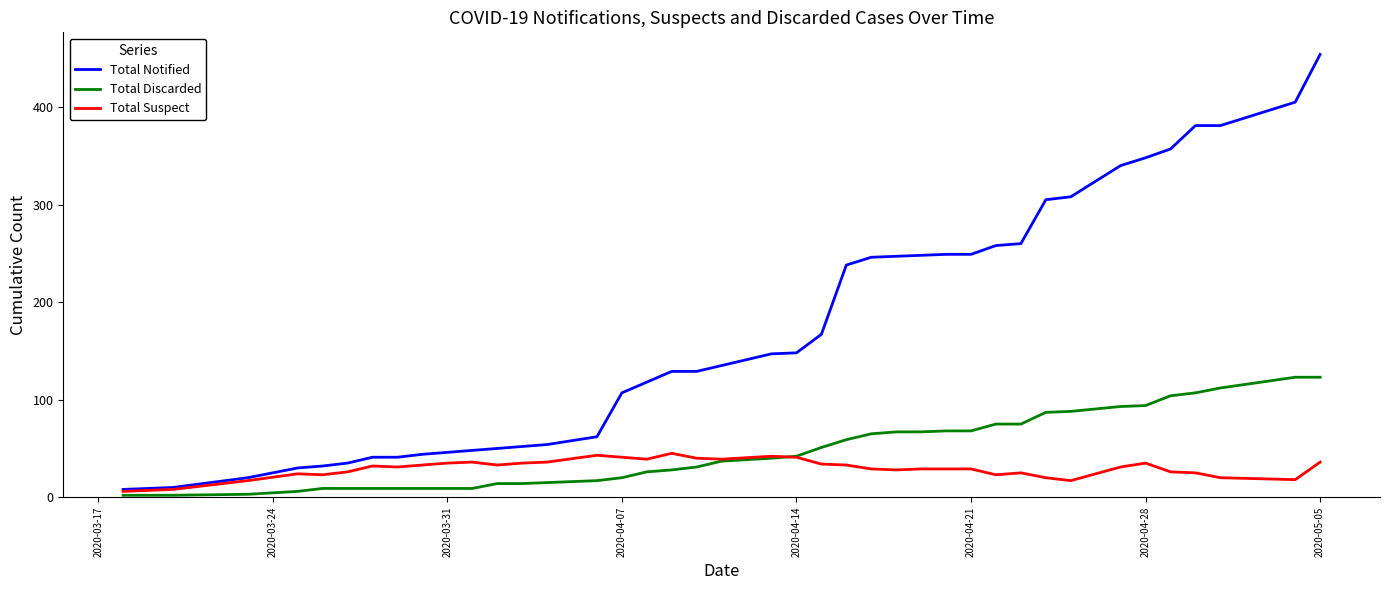

Which series has the largest range (max minus min)?

Total Notified